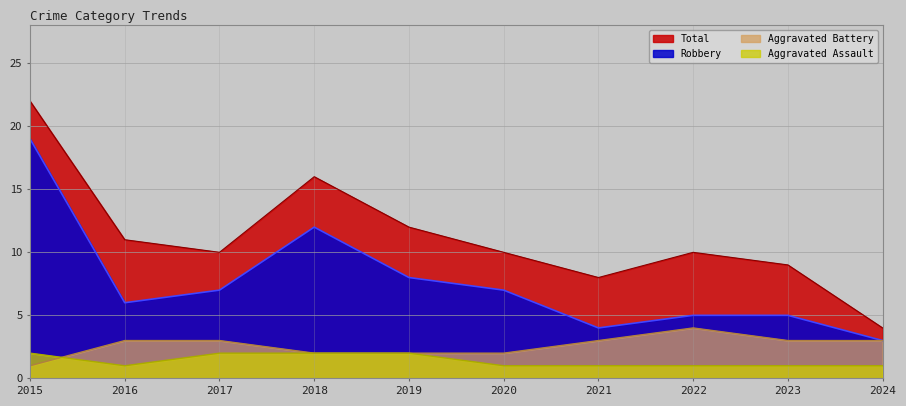

True or false: Robbery and Aggravated Assault intersect in this chart.

False